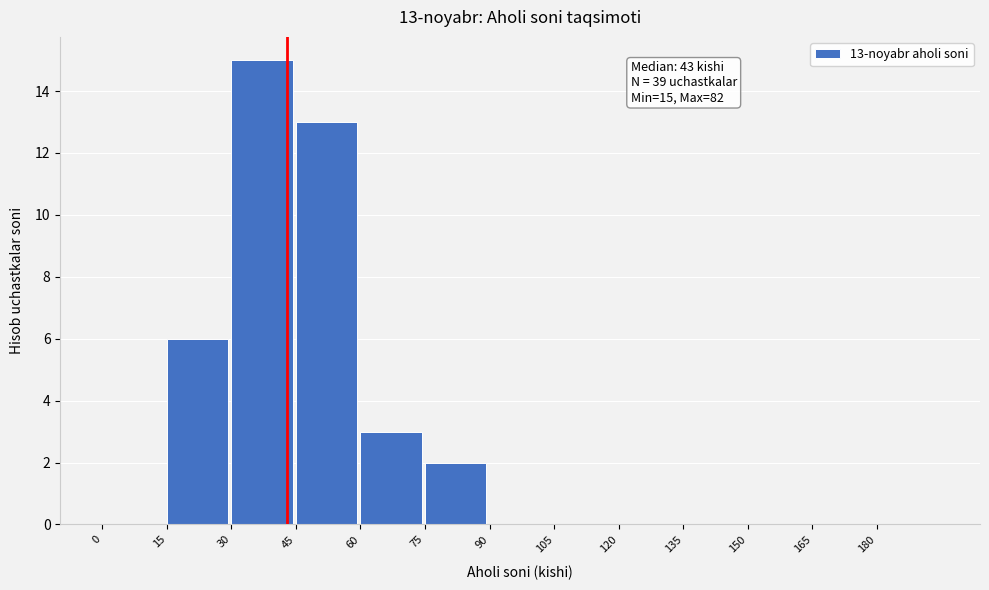

Over which range of the x-axis is the bar tallest?

30 to 45